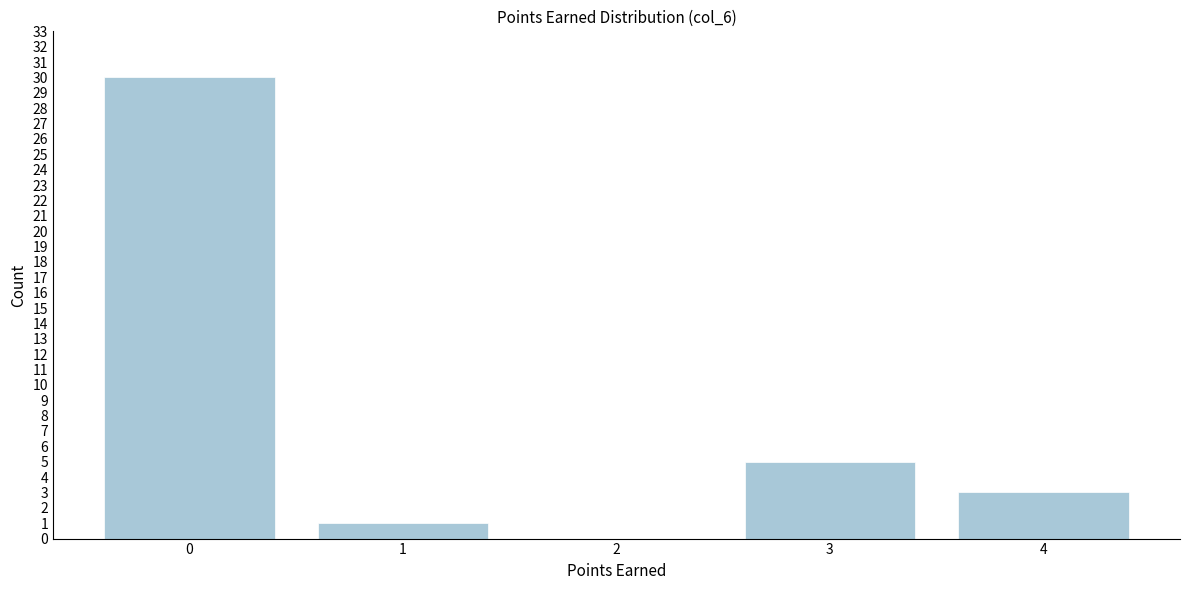

Reading left to right, what are all the values shown in this chart?

0=30	1=1	2=0	3=5	4=3